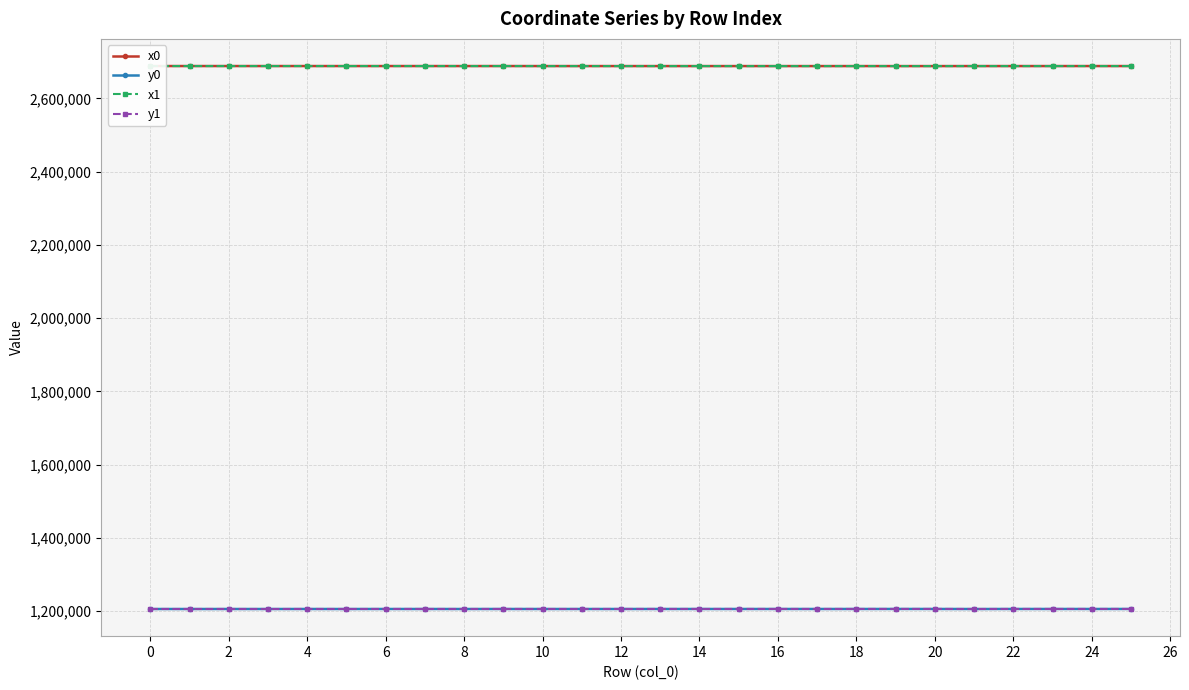

What is the value of the x1 point at the 21st from the left?

2688433.2